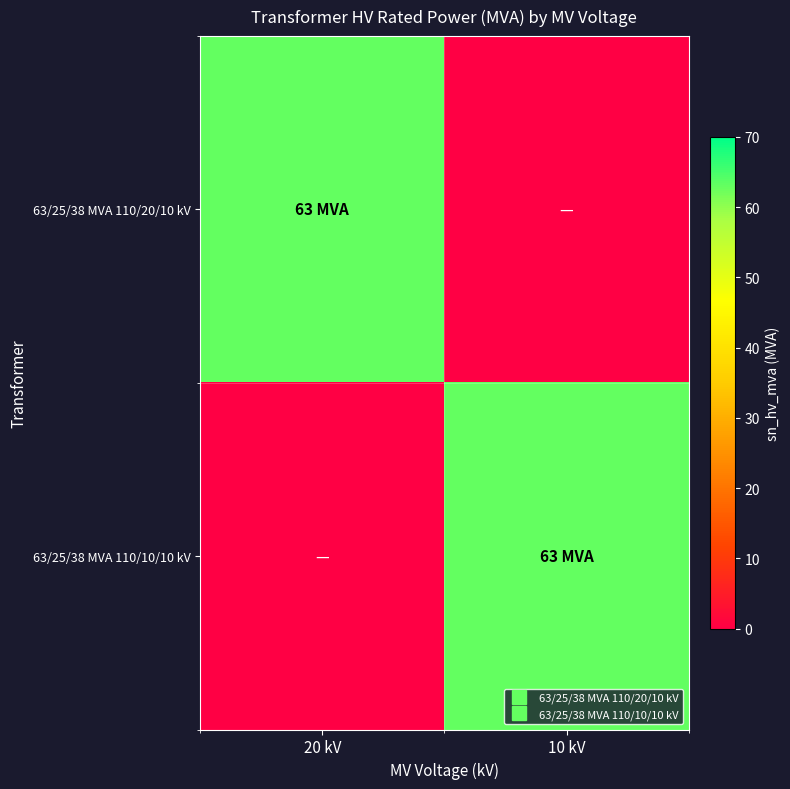

Reading left to right, what are all the values shown in this chart?

63/25/38 MVA 110/20/10 kV: 20 kV=63	10 kV=0
63/25/38 MVA 110/10/10 kV: 20 kV=0	10 kV=63